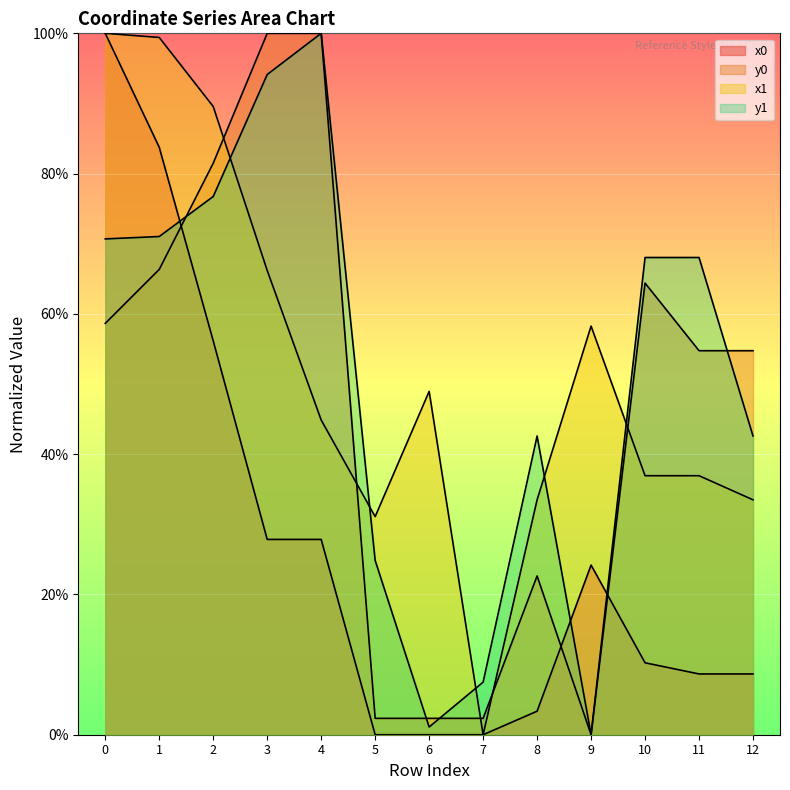

What is the difference between the maximum and second lowest values in the x0 series?

100.0